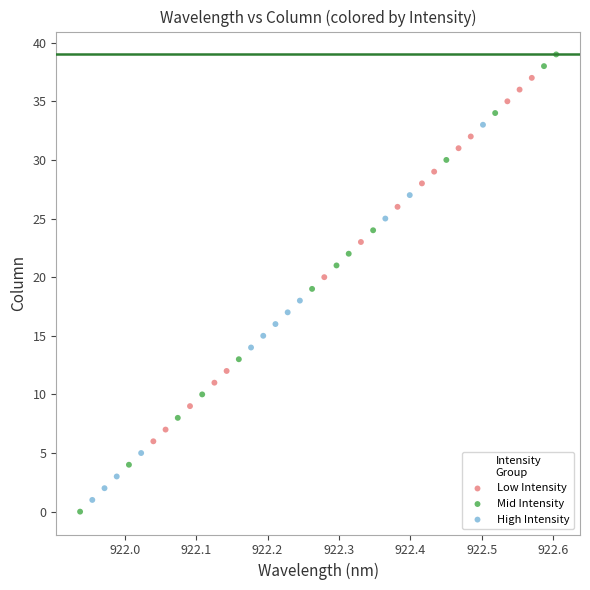

Which series contains the highest Y value?

Mid Intensity